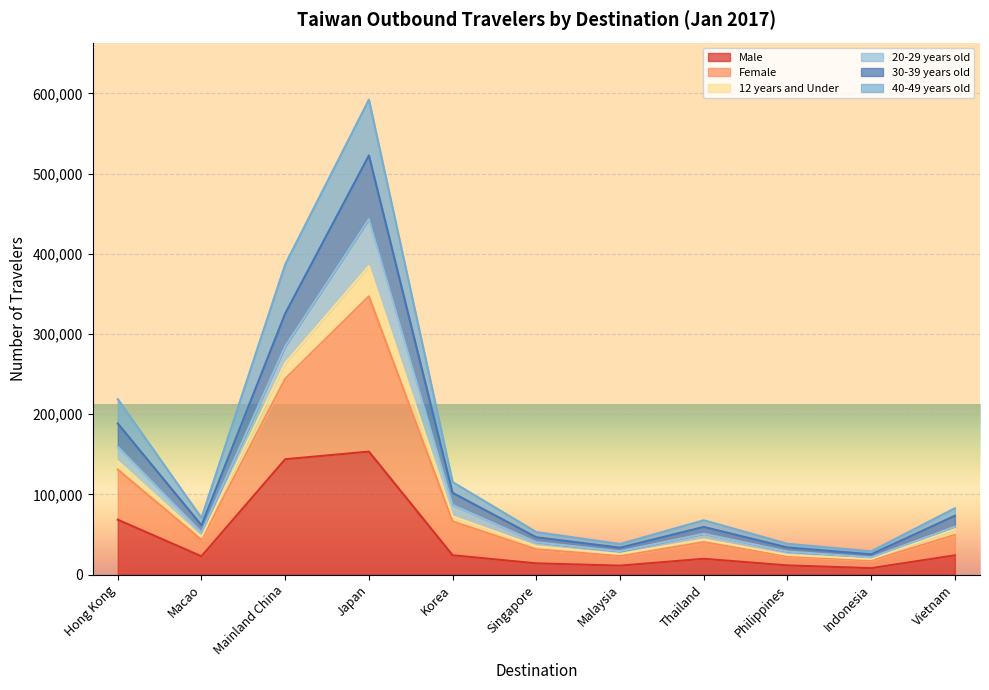

The Male series shows 19641 at Thailand. True or false?

True